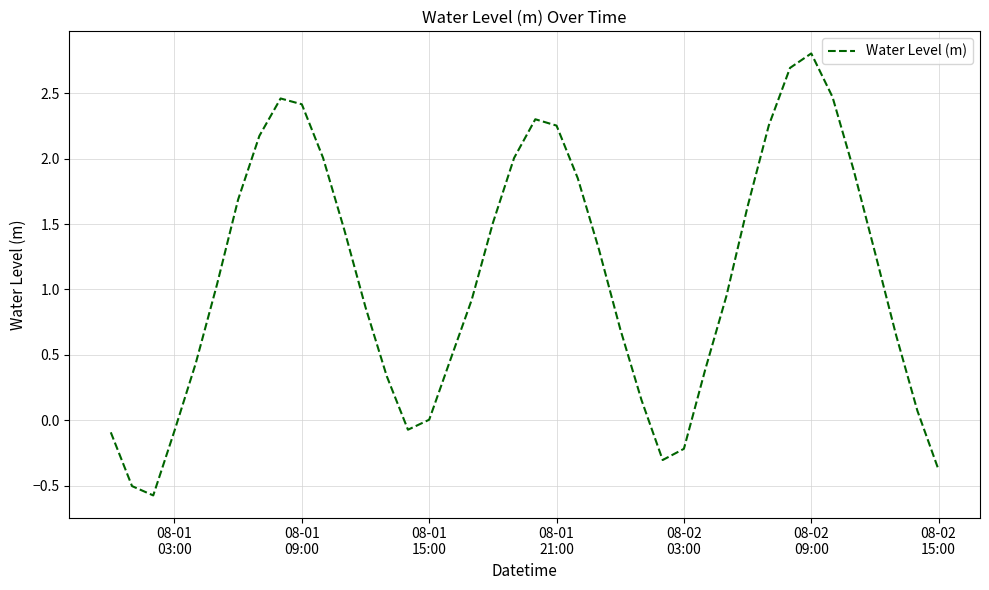

What is the minimum value shown in the chart?

-0.6